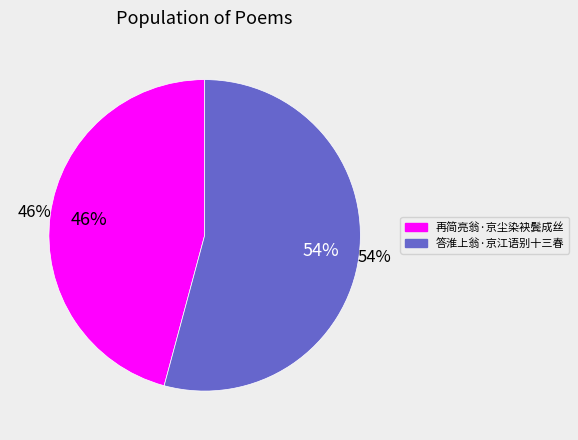

Is 再简亮翁·京尘染袂鬓成丝 the majority of the pie?

No